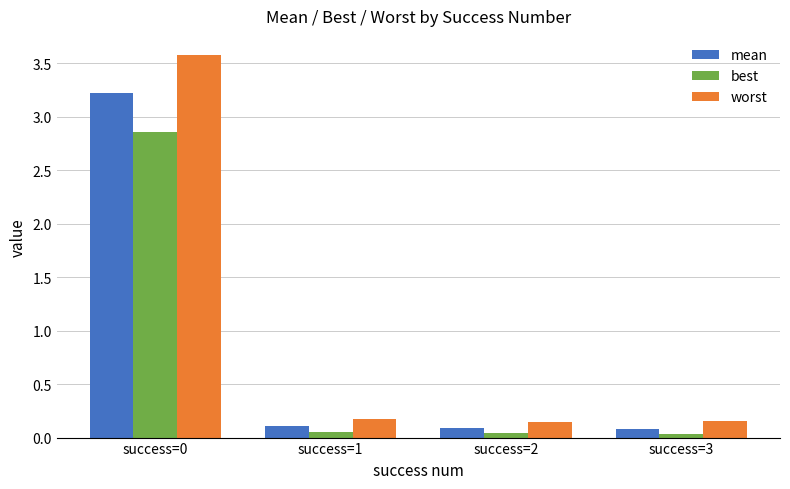

Which series has the largest range (max minus min)?

worst